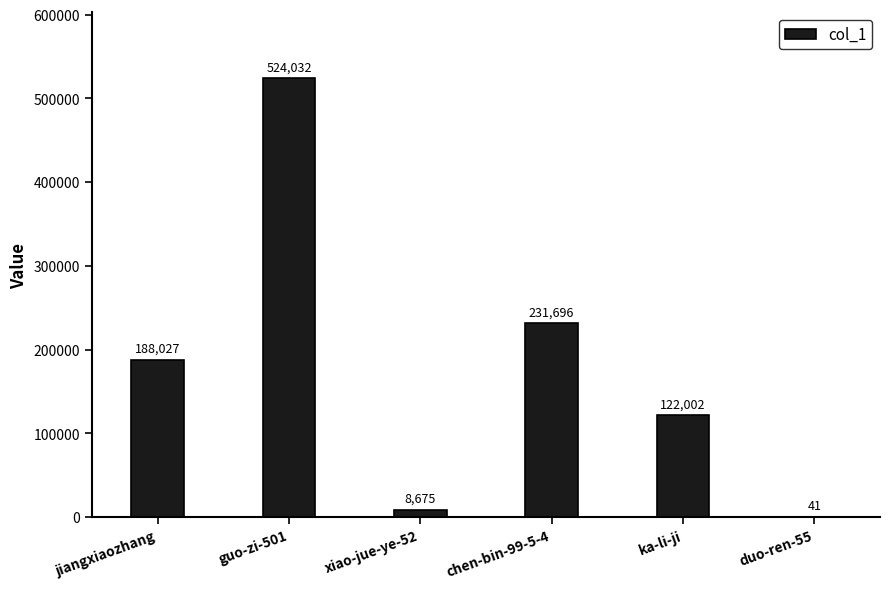

Reading left to right, list all the values displayed in this chart.

jiangxiaozhang=188027	guo-zi-501=524032	xiao-jue-ye-52=8675	chen-bin-99-5-4=231696	ka-li-ji=122002	duo-ren-55=41